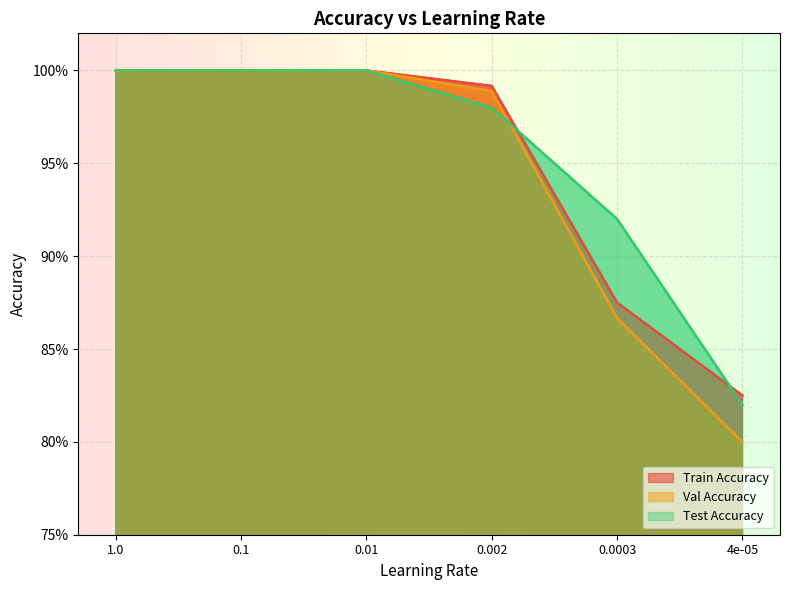

List the labels in order of Train Accuracy value, smallest first.

4e-05, 0.0003, 0.002, 1.0, 0.1, 0.01